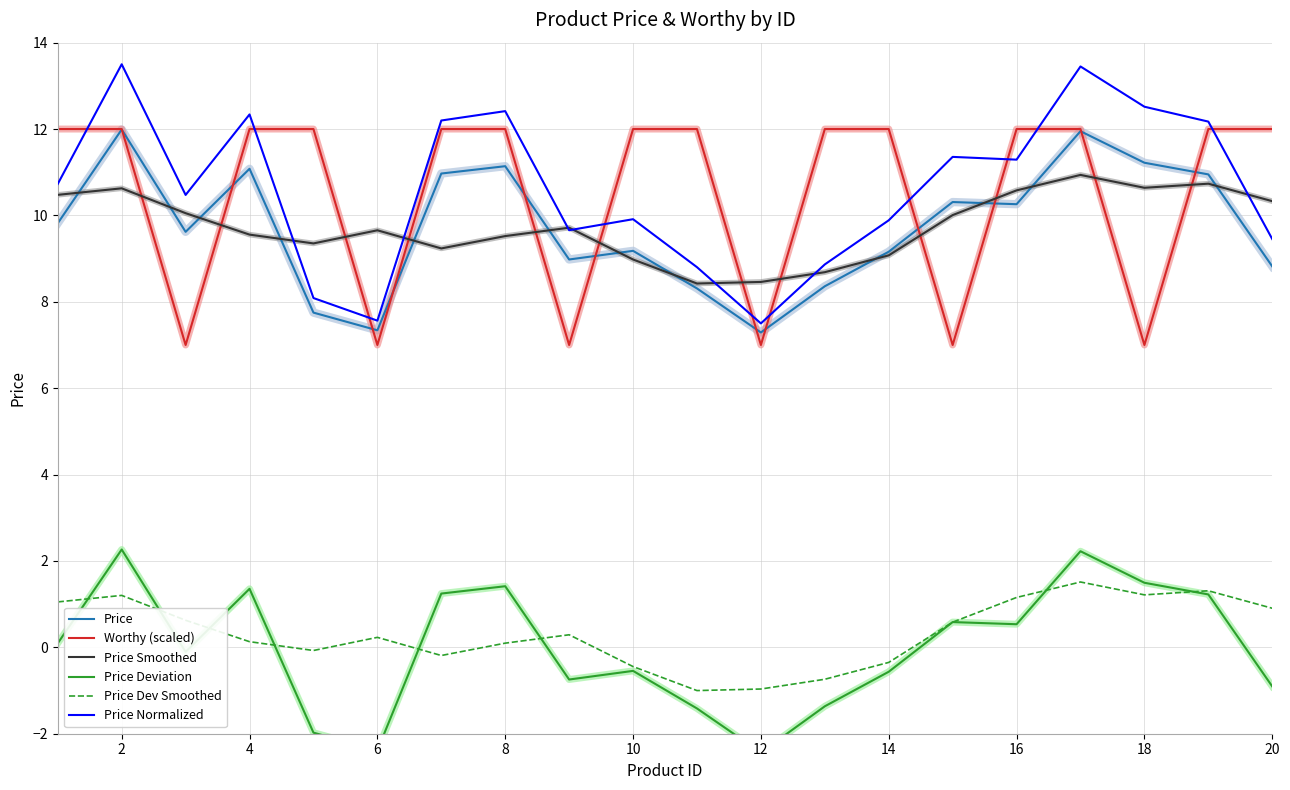

What is the difference between the highest and lowest values at 14?

12.3